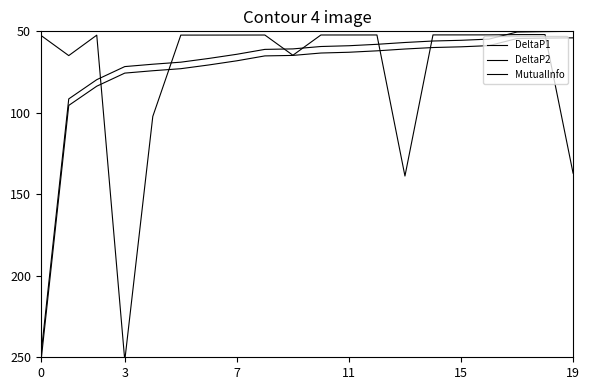

What is the difference between the second highest and minimum values in the DeltaP2 series?

86.8